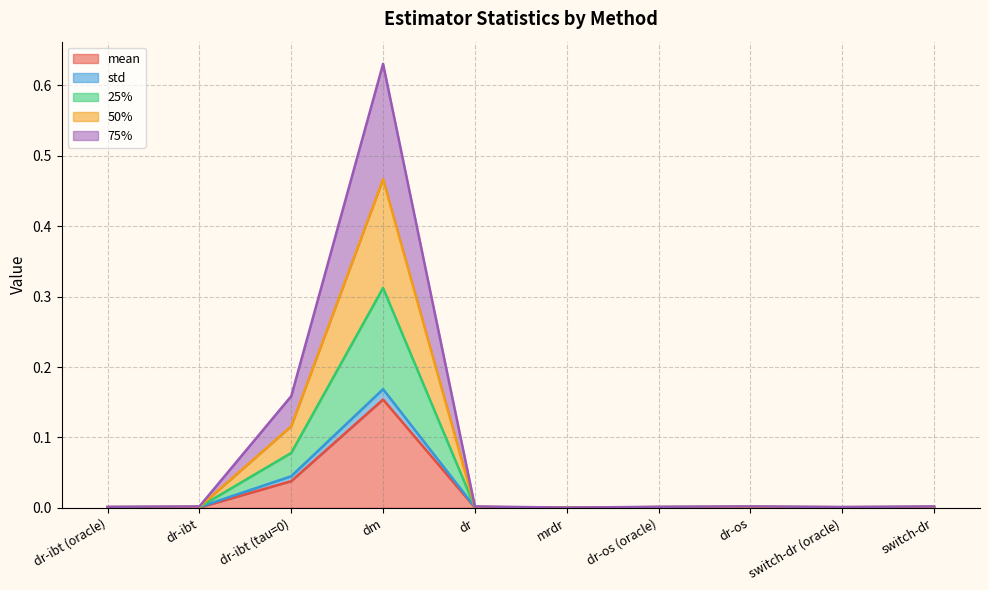

Is the value of mean at dr greater than the value of 75% at mrdr?

Yes